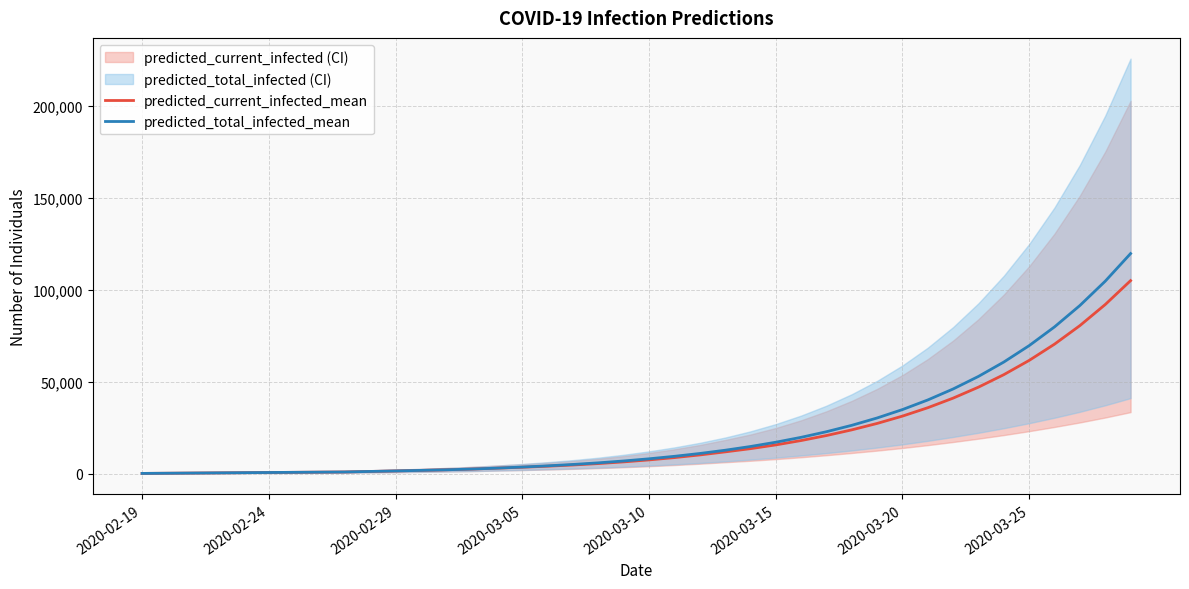

At how many categories does at least one series exceed 21906?

13